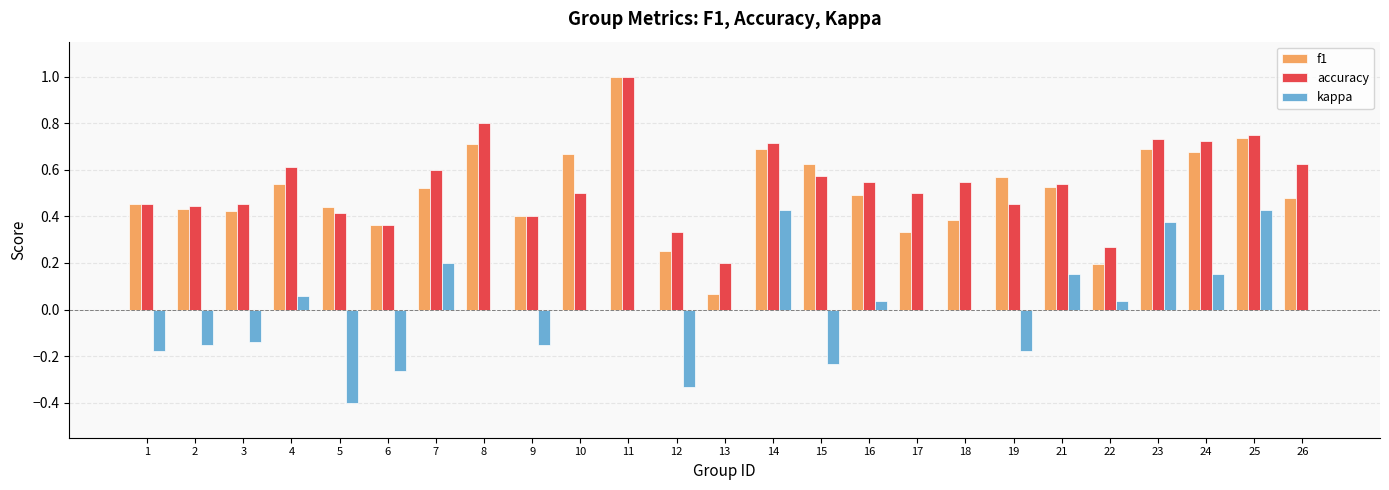

What is the sum of the accuracy values at 11 and 2?

1.4